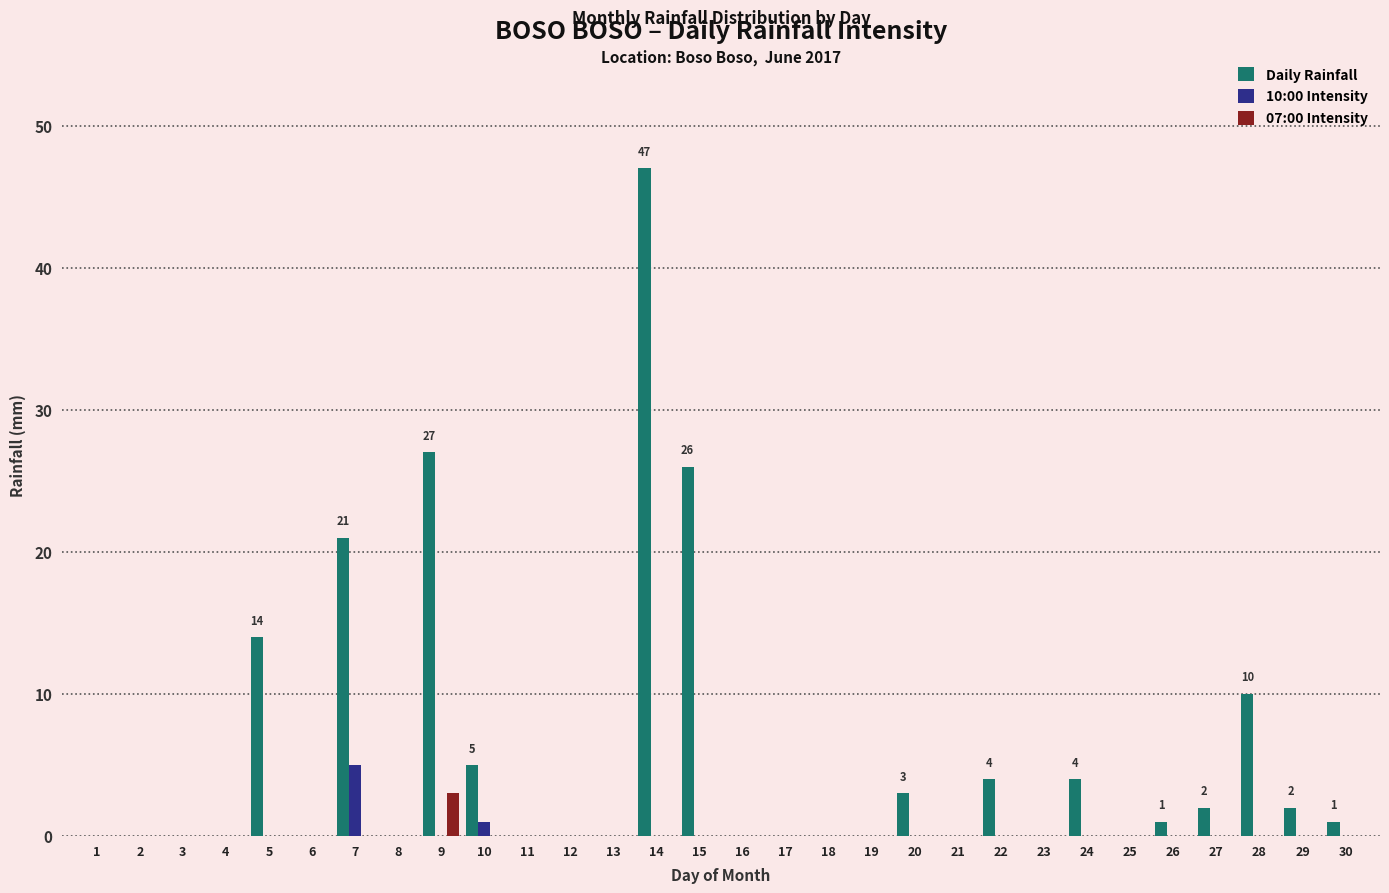

The value of 10:00 Intensity at 14 is 0. True or false?

True